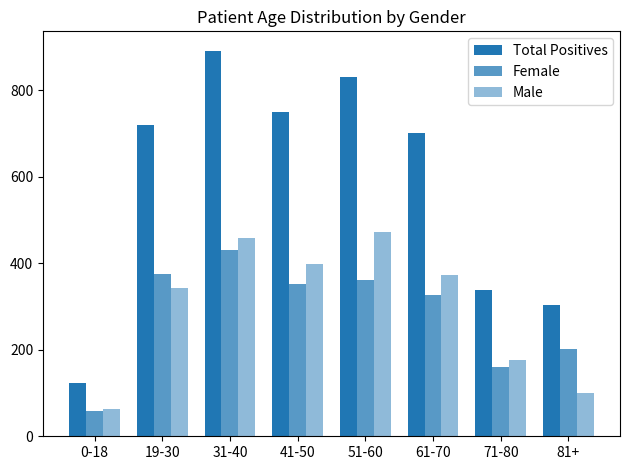

How many distinct data groups are displayed?

3